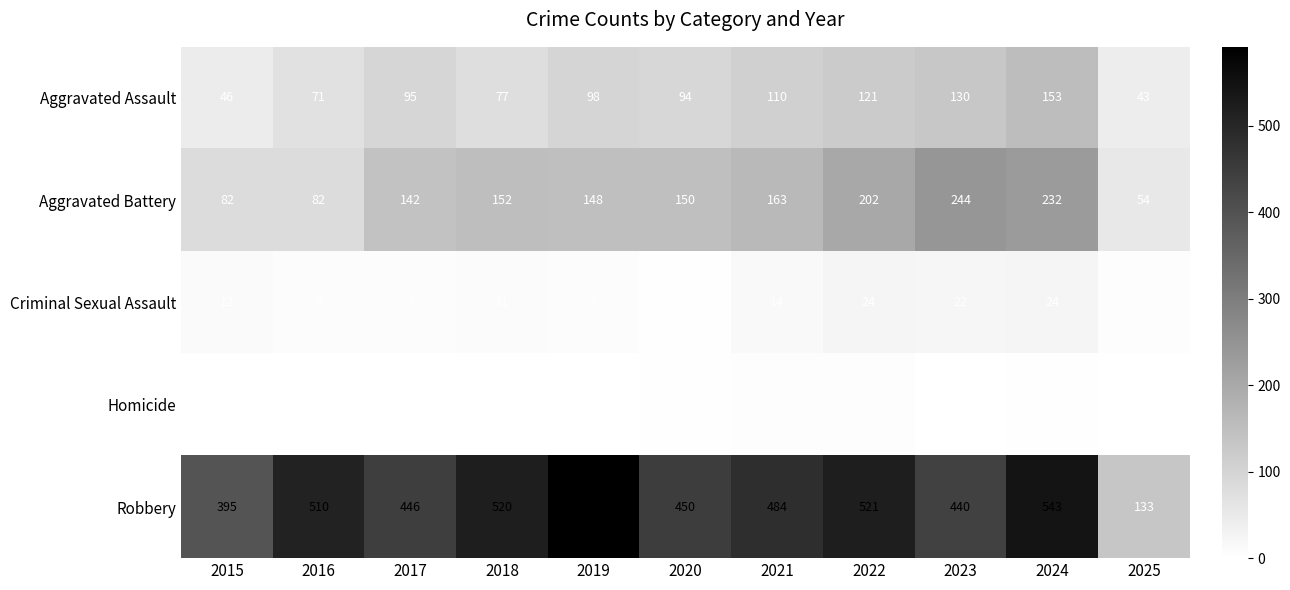

What is the maximum value for Aggravated Assault?

153